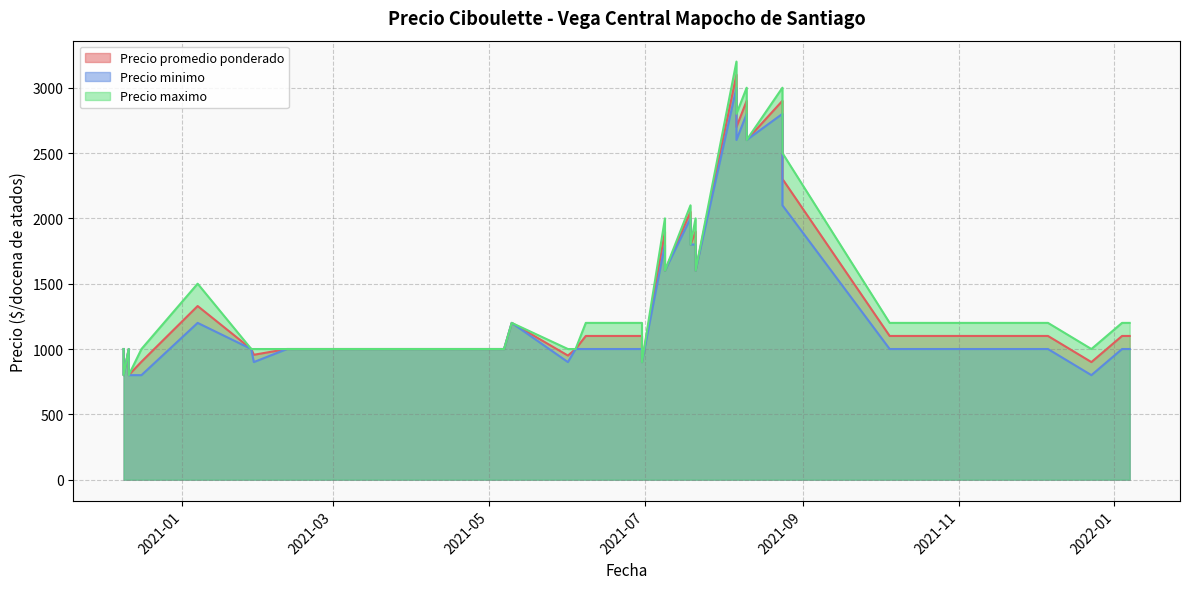

What is the label of the 34th point from the right?

2020-12-16